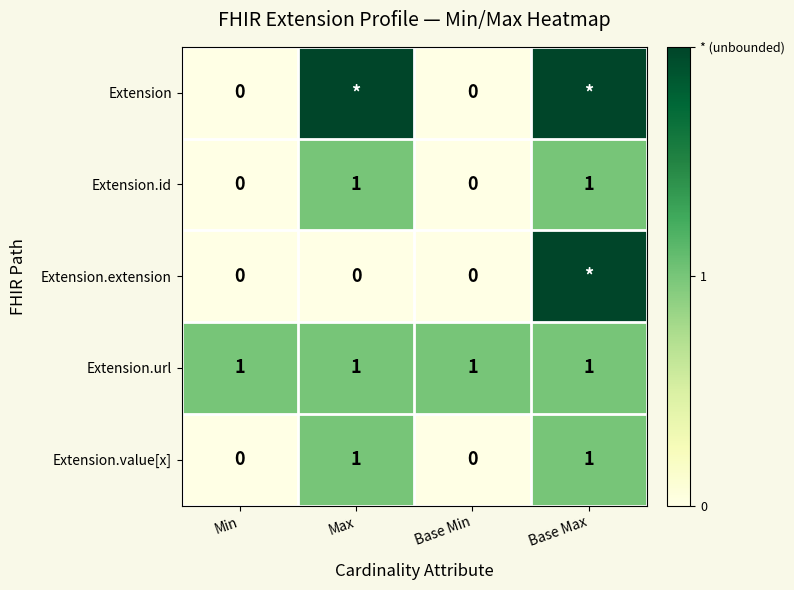

True or false: Extension.url has a value of 1 at Min.

True